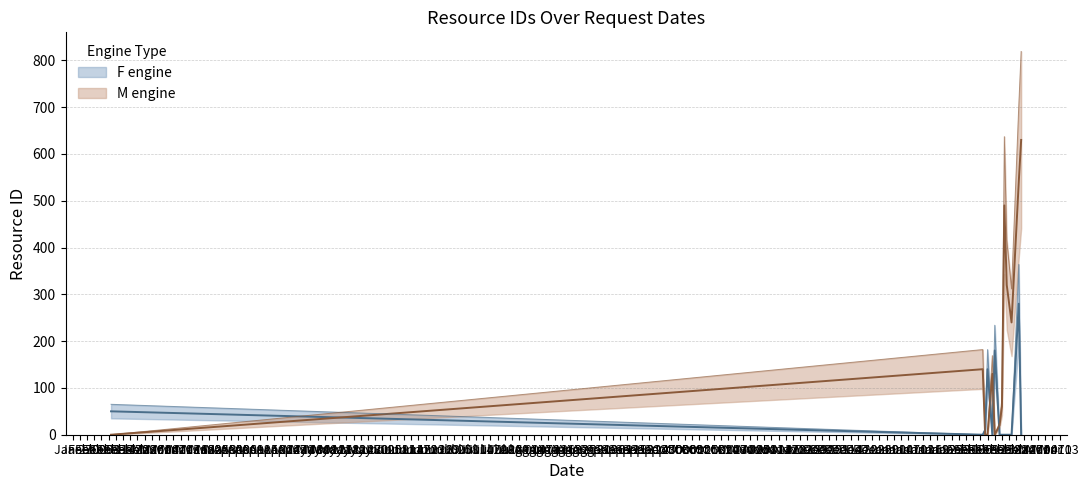

Which series has the widest spread of values?

M engine center